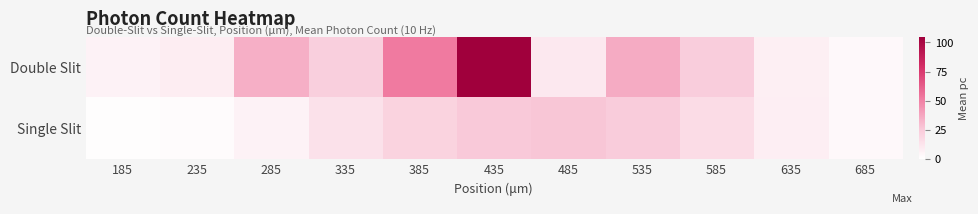

Which series has the largest range (max minus min)?

Double Slit